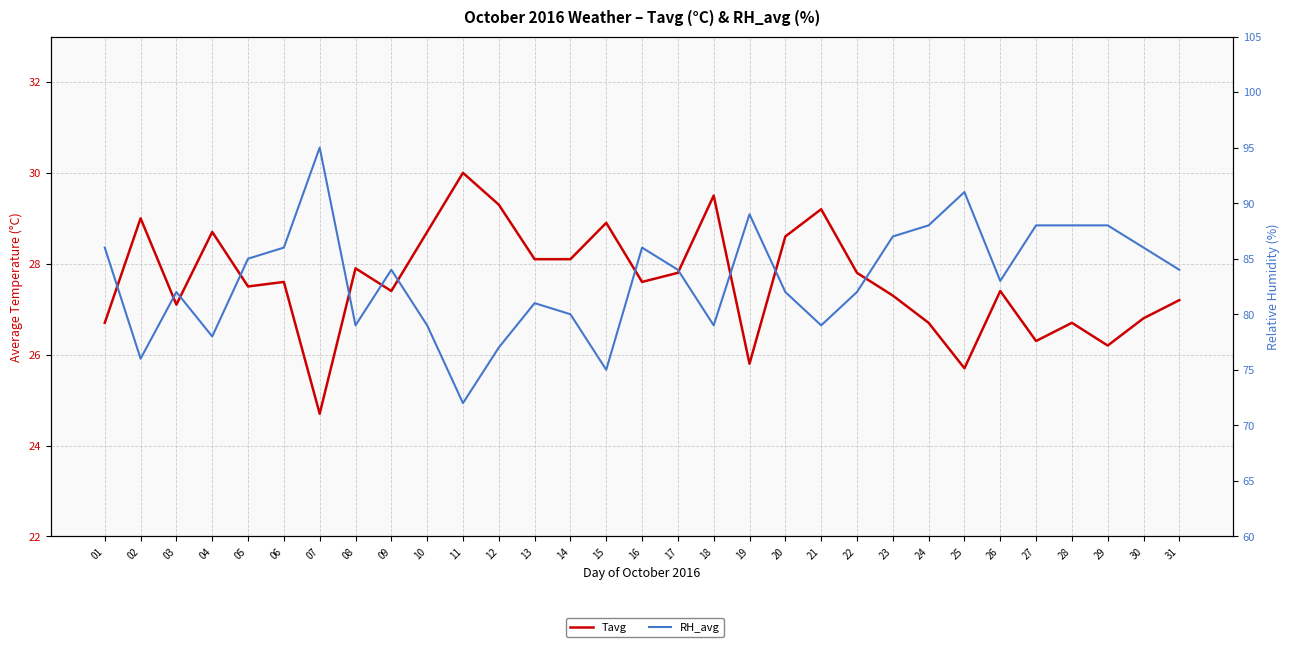

Does the chart display data point markers on the line(s)?

No